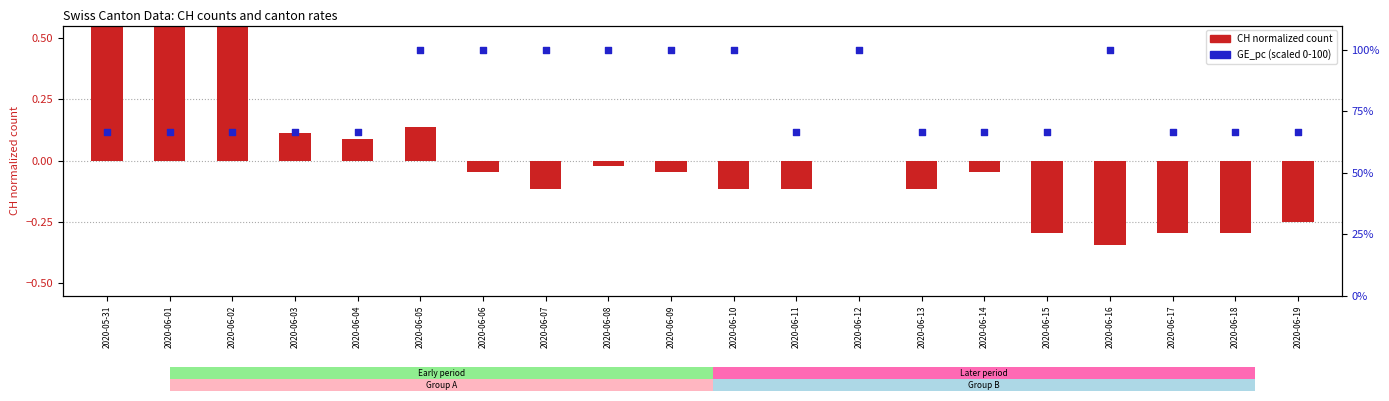

Which series contains the highest Y value?

GE_pc (scaled 0-100)